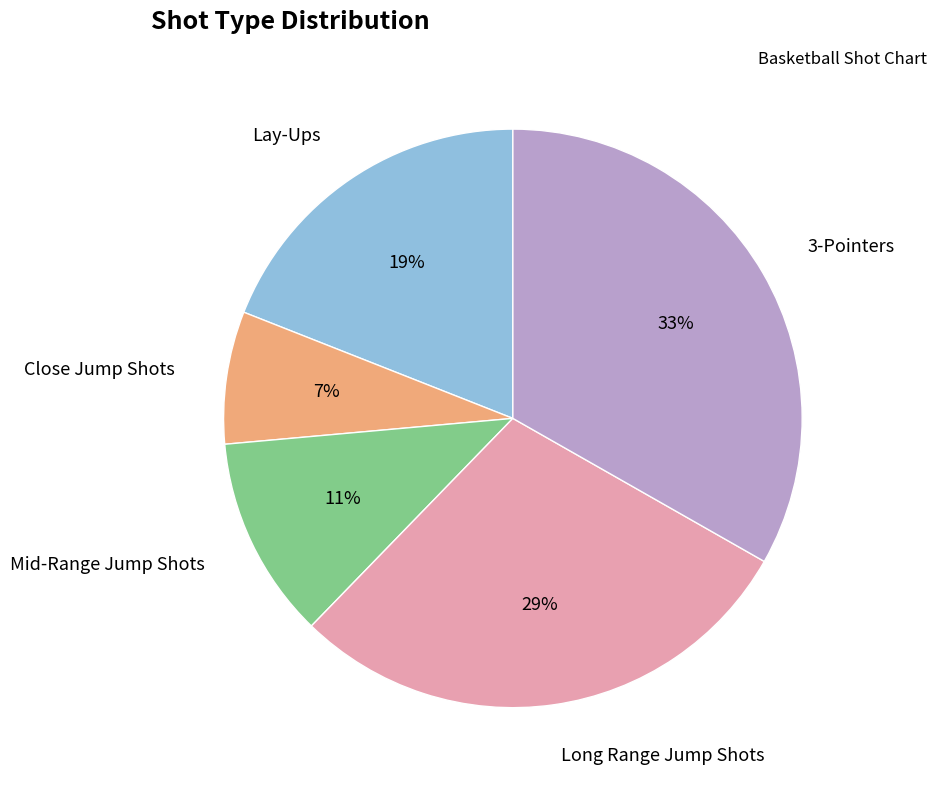

Is there any slice that represents more than half of the pie?

No